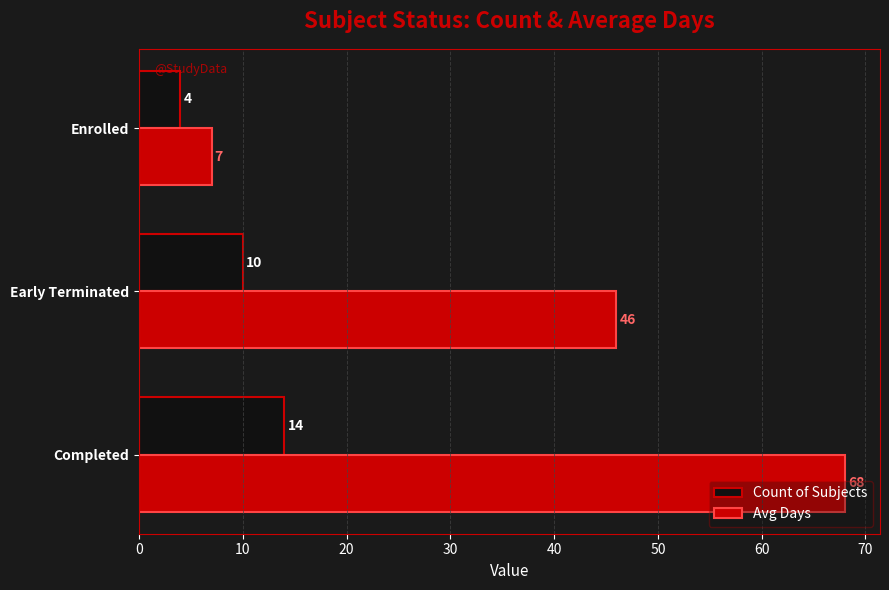

Between Completed and Enrolled, which series saw the biggest shift?

Avg Days